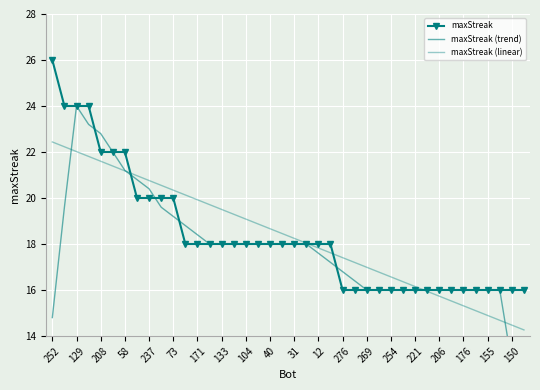

What is the value of the maxStreak (linear) point at the 6th from the left?

21.4